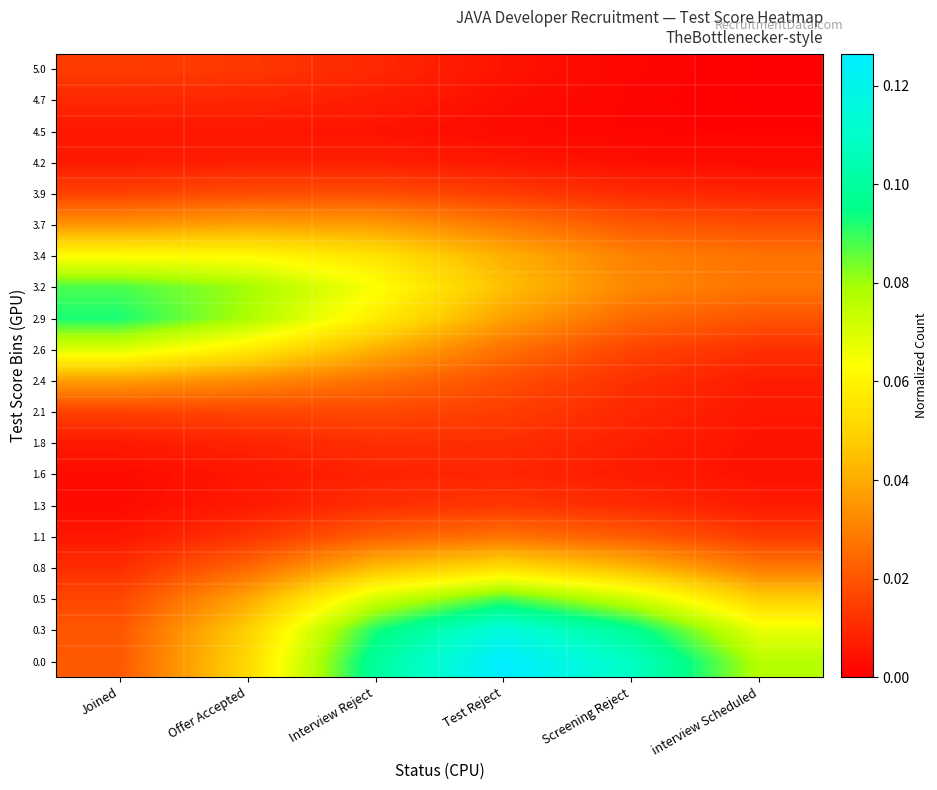

Rank the series at Offer Accepted from lowest to highest value.

1.6, 4.5, 1.3, 4.2, 1.8, 4.7, 1.1, 5.0, 2.1, 3.9, 0.8, 2.4, 3.7, 0.5, 0.3, 0.0, 2.6, 3.4, 2.9, 3.2